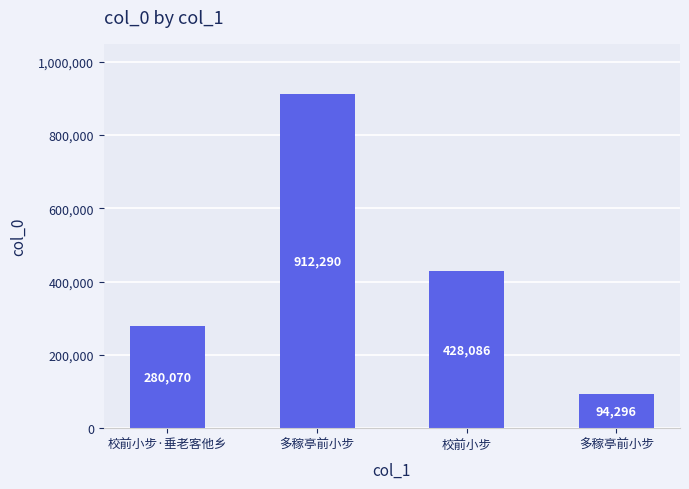

How many series are shown in this chart?

1